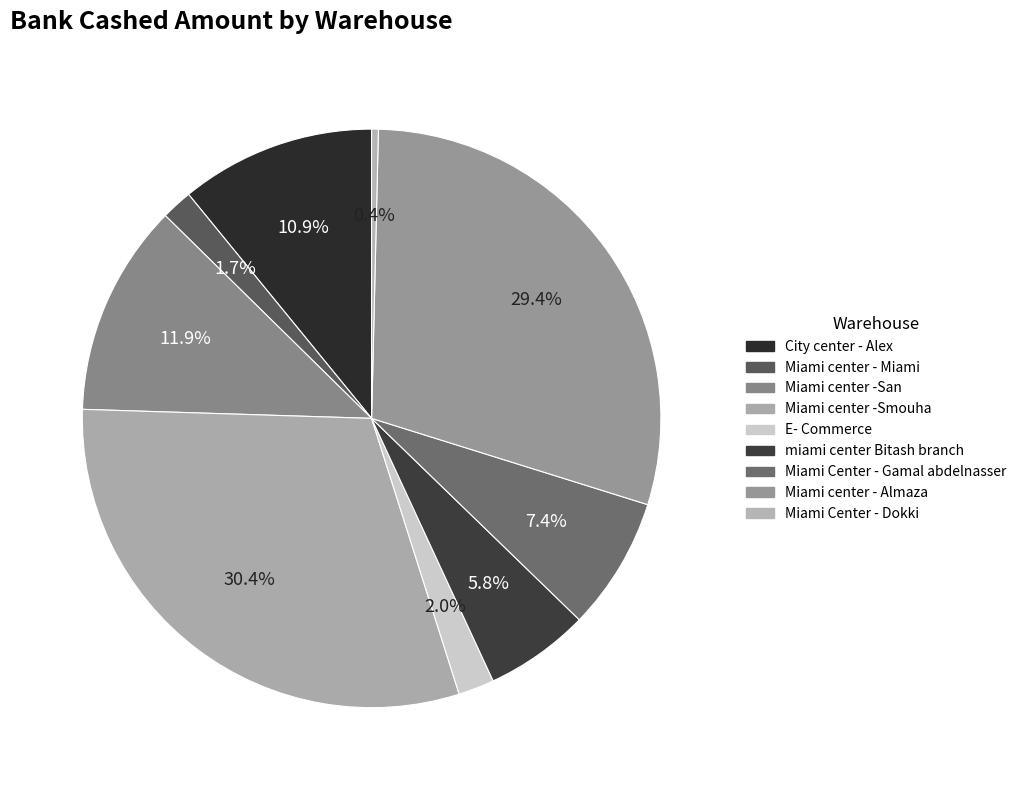

How many segments does this pie chart have?

9